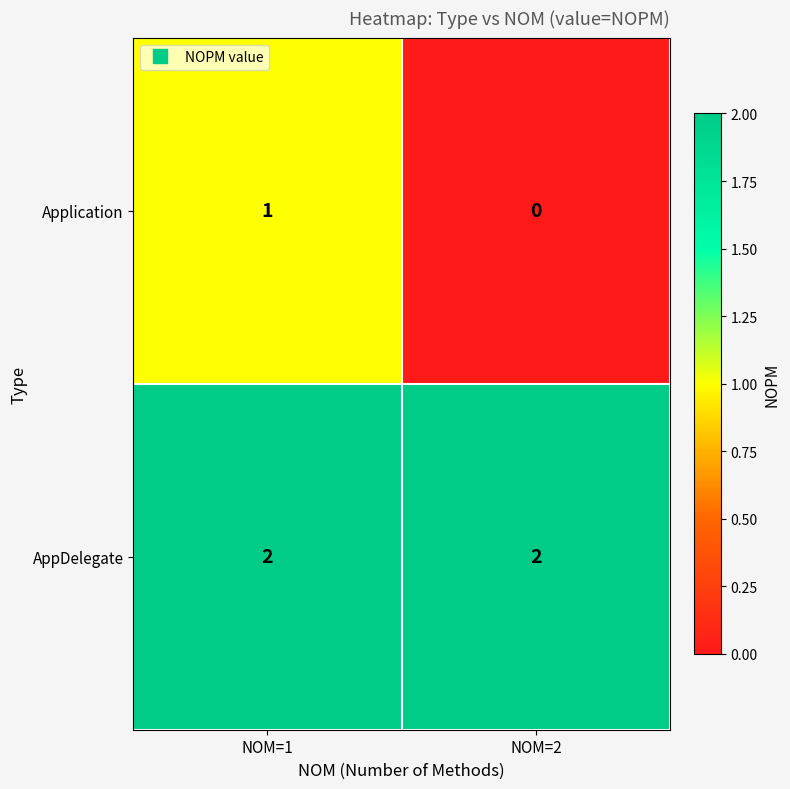

Which category has the highest value in the Application series?

NOM=1